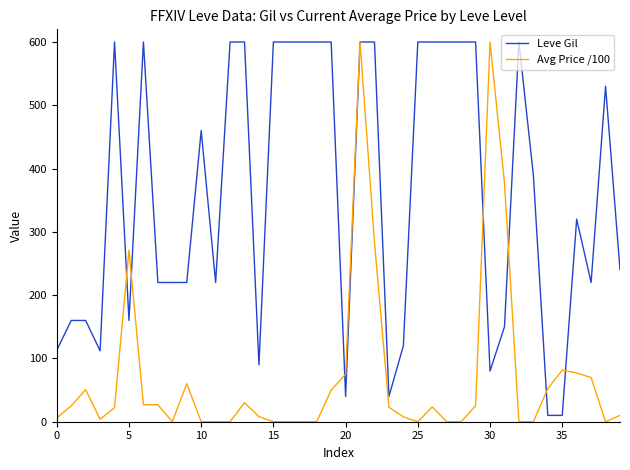

Which series has the largest total across all categories?

Leve Gil